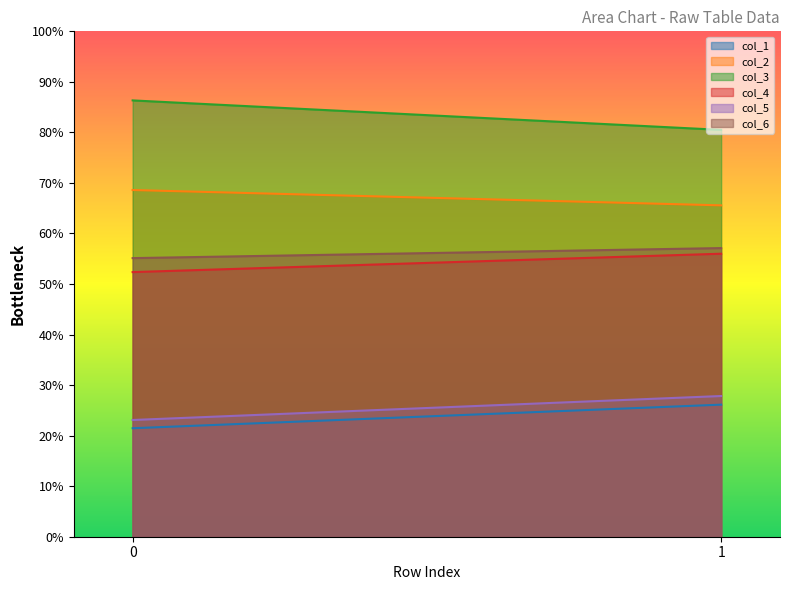

What is the sum of all col_1 values?

47.6